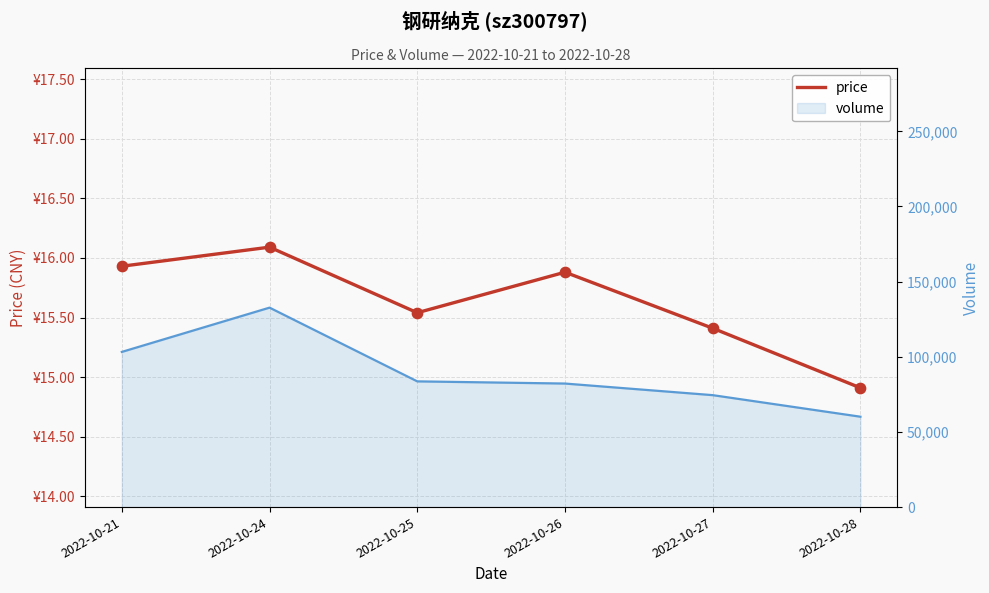

What is the total value across all series at 2022-10-25?

83652.5